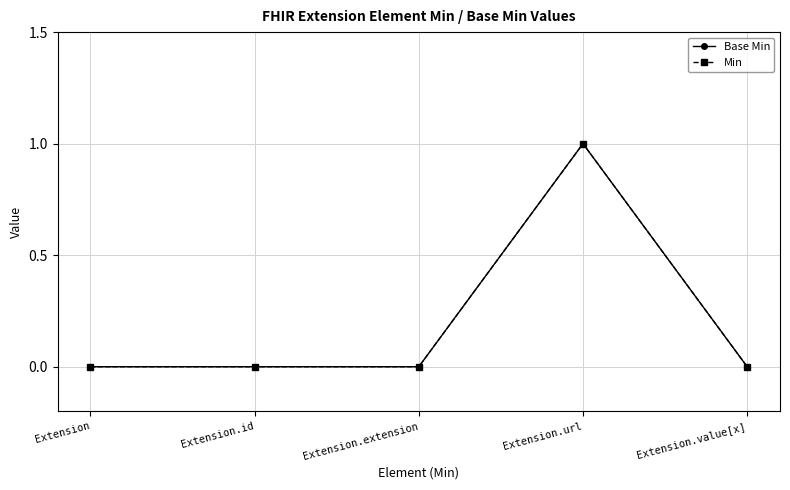

Is this an area chart (filled region under the line)?

No